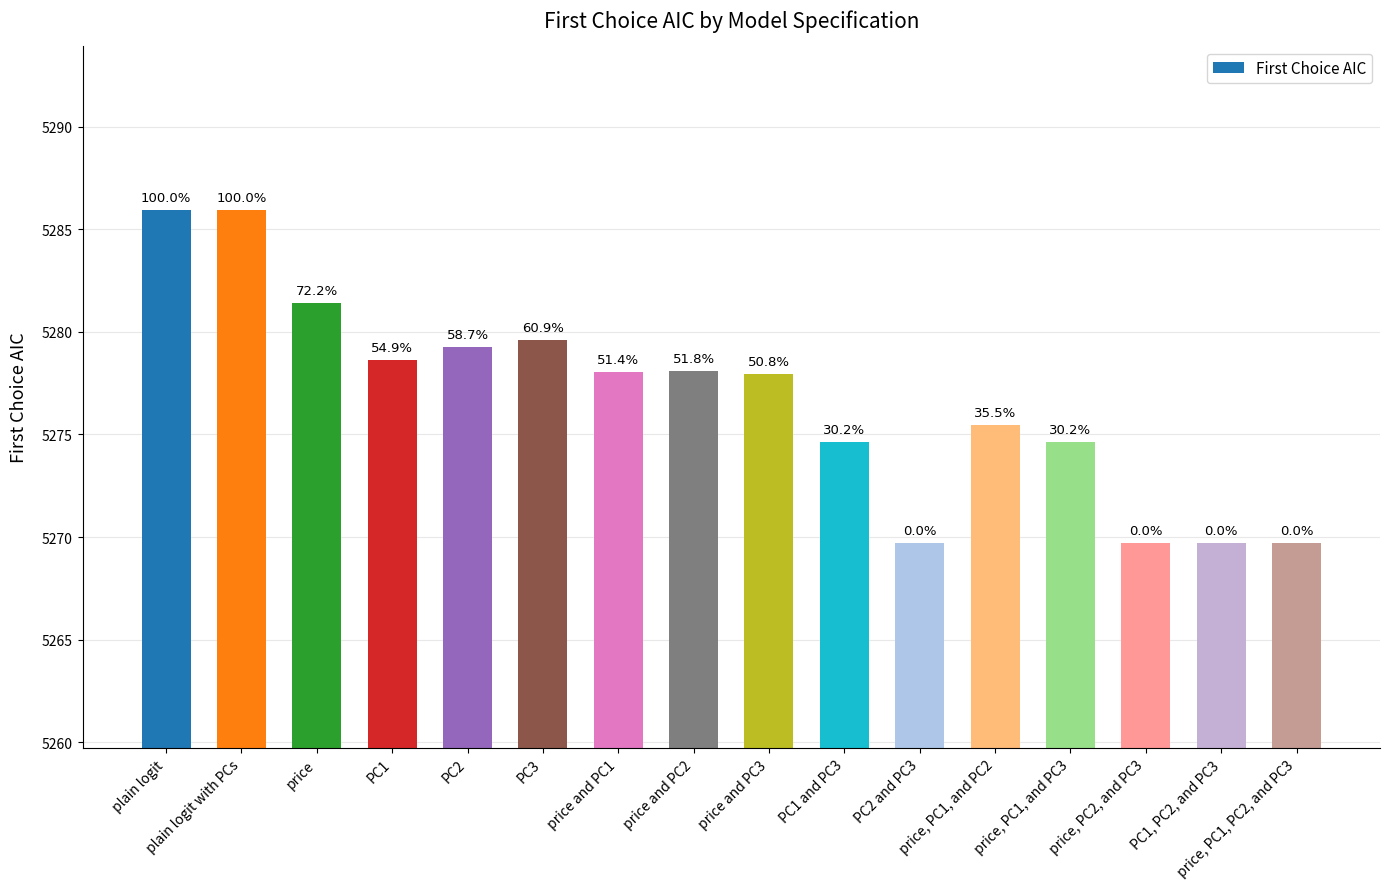

Reading right to left, what are all the values shown in this chart?

price, PC1, PC2, and PC3=5269.7	PC1, PC2, and PC3=5269.7	price, PC2, and PC3=5269.7	price, PC1, and PC3=5274.6	price, PC1, and PC2=5275.5	PC2 and PC3=5269.7	PC1 and PC3=5274.6	price and PC3=5278.0	price and PC2=5278.1	price and PC1=5278.0	PC3=5279.6	PC2=5279.2	PC1=5278.6	price=5281.4	plain logit with PCs=5285.9	plain logit=5285.9